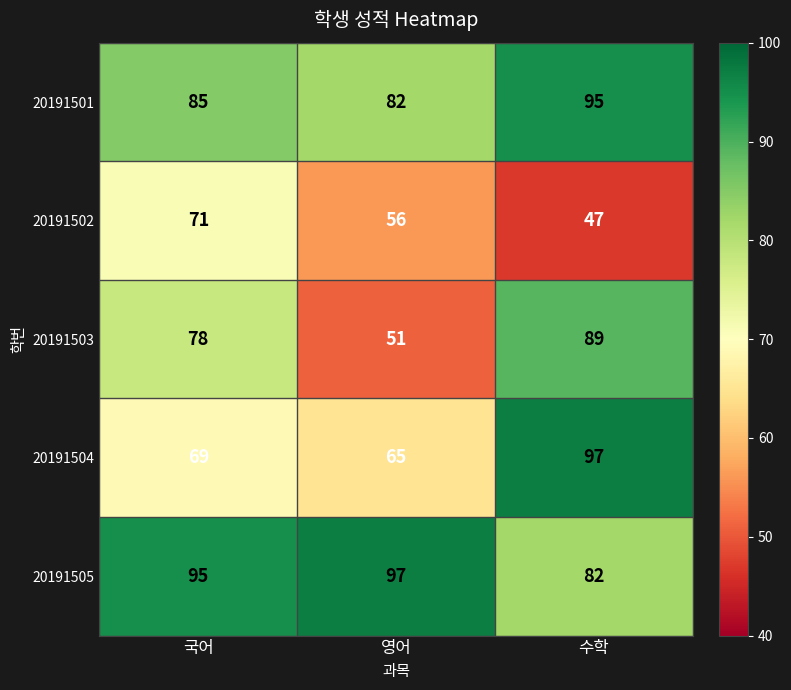

What is the average value of the 20191501 series?

87